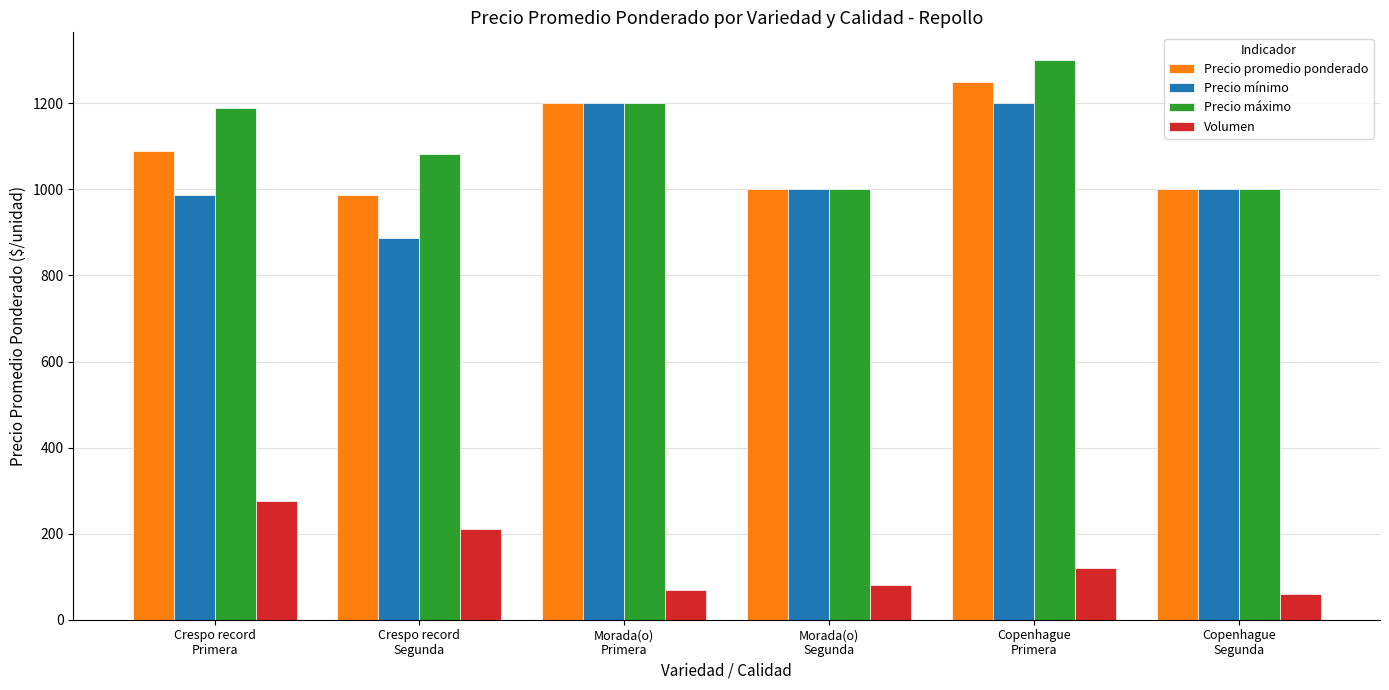

At which category is the sum across all series the highest?

Copenhague
Primera